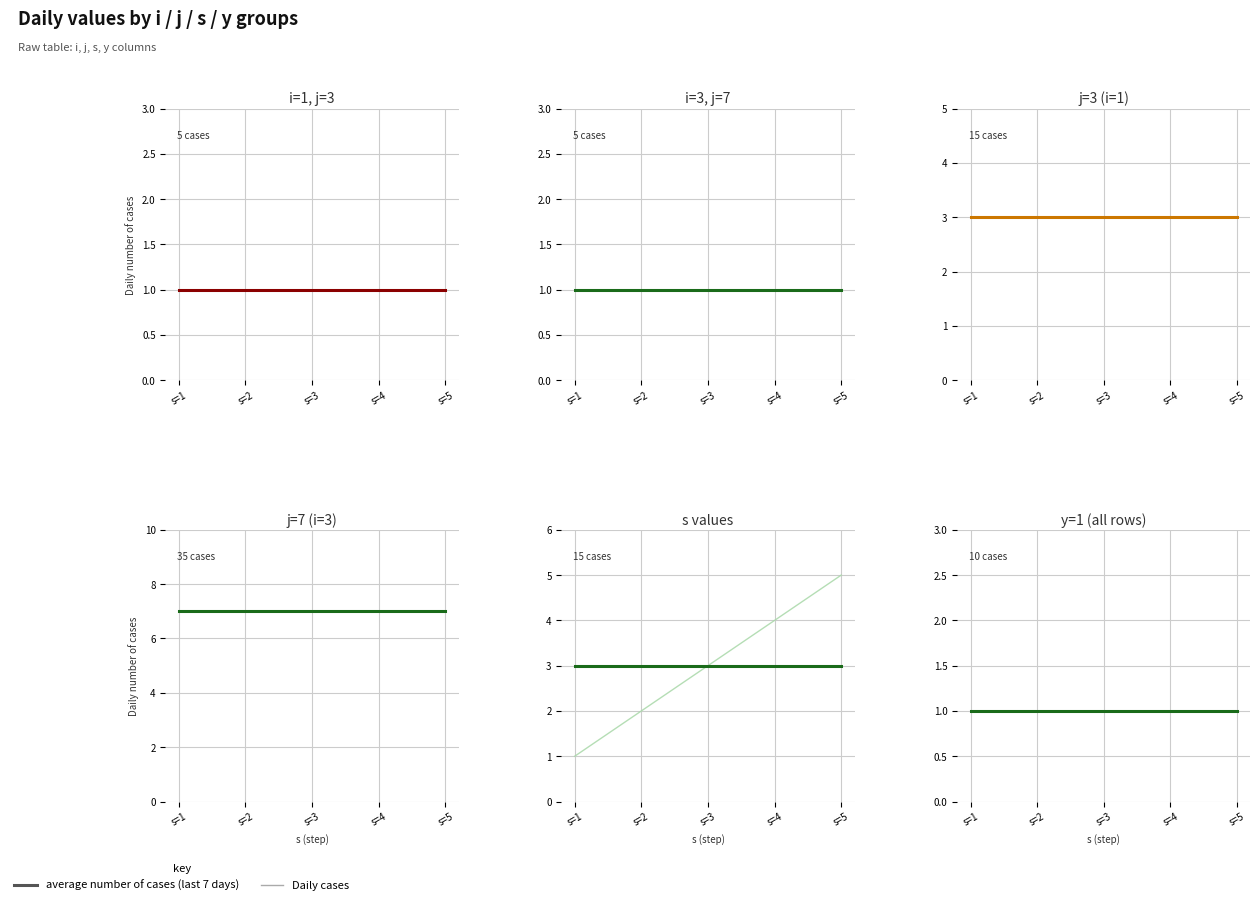

Which series has the largest range (max minus min)?

s